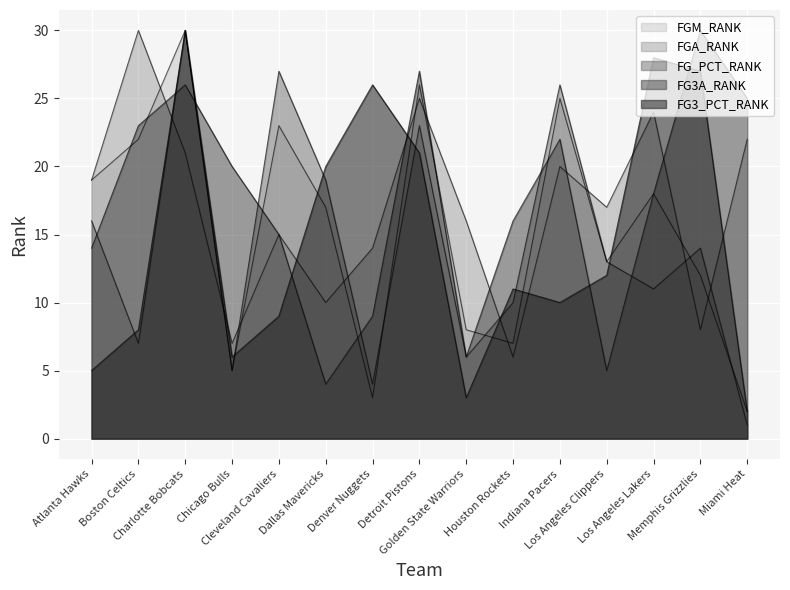

After their last crossing, which series has the higher values: FGM_RANK or FG_PCT_RANK?

FGM_RANK